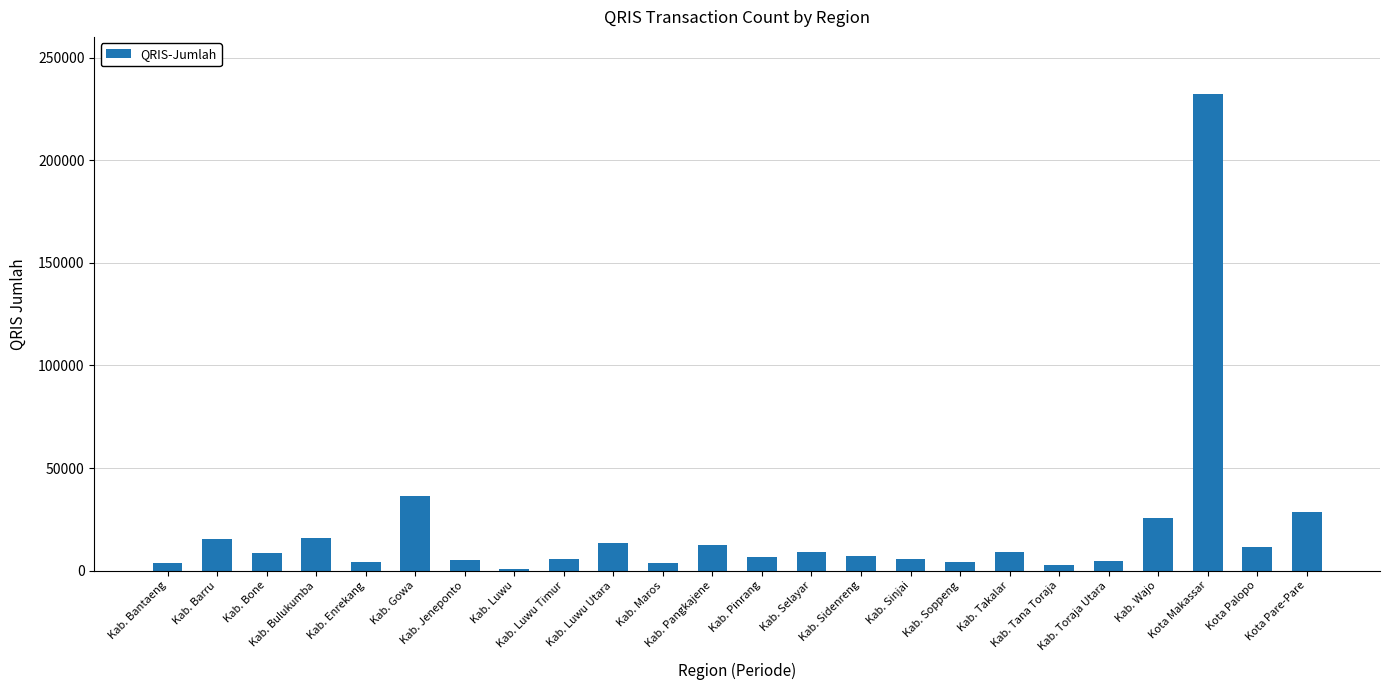

What is the value of the 16th bar from the left?

5741.3